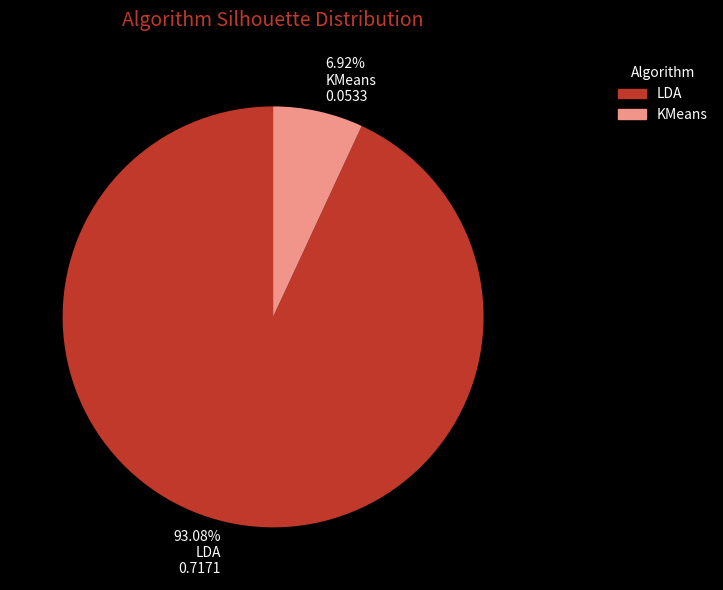

What is the largest slice in the pie chart?

93.08% LDA 0.7171